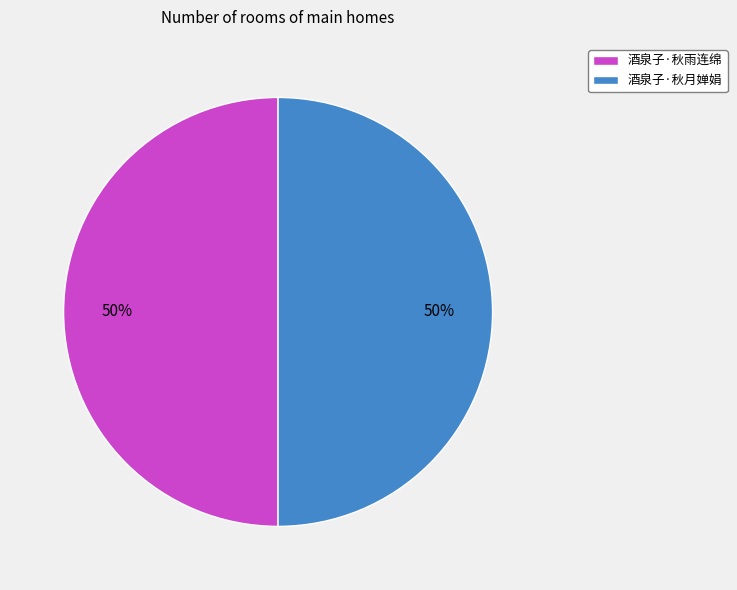

Approximately how many times larger is the value at 酒泉子·秋月婵娟 compared to 酒泉子·秋雨连绵?

1.0